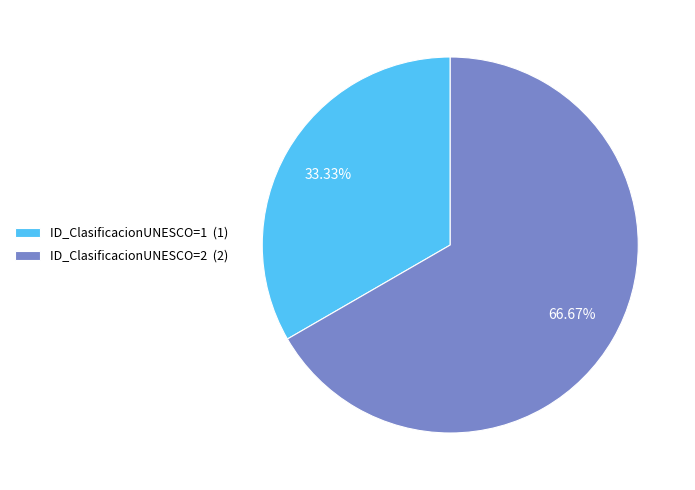

Which slice represents more than half of the pie?

ID_ClasificacionUNESCO=2